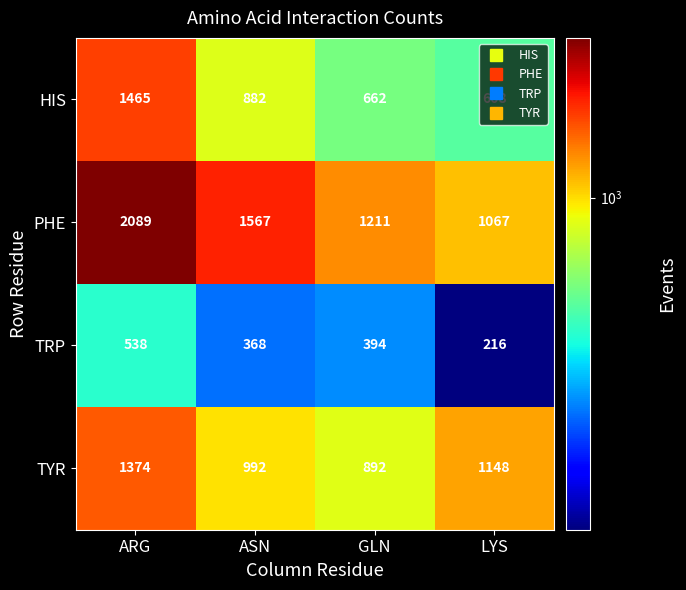

Which series has the widest spread of values?

PHE